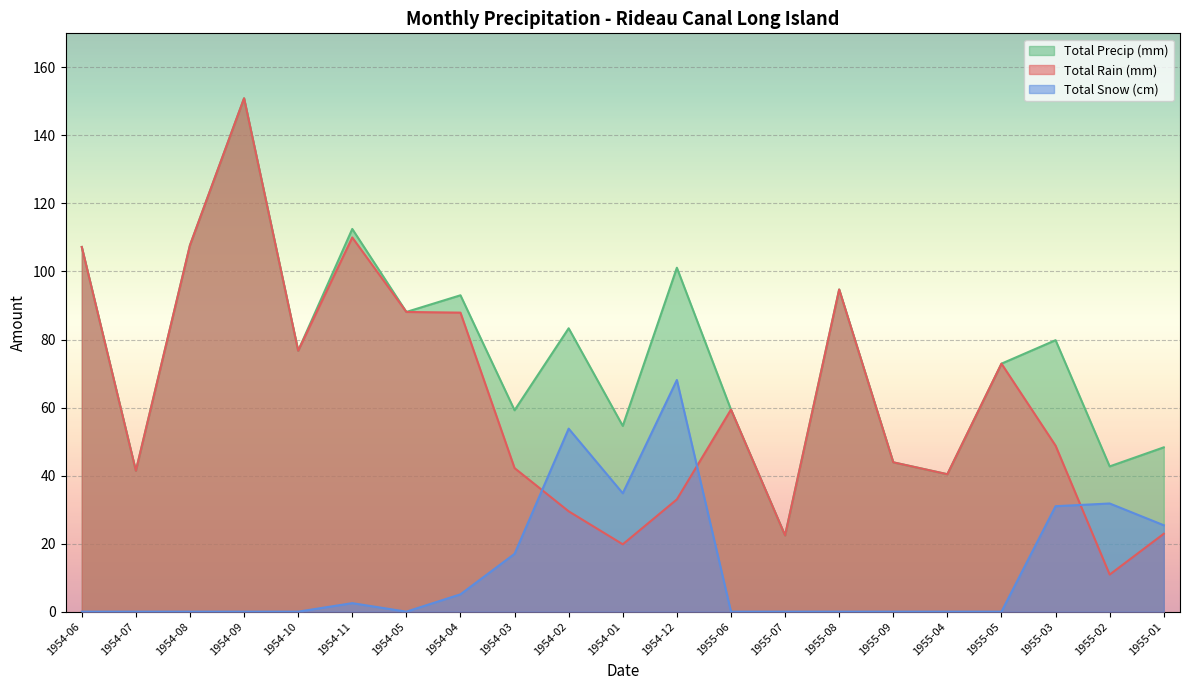

Which category has the highest value across all series?

1954-09